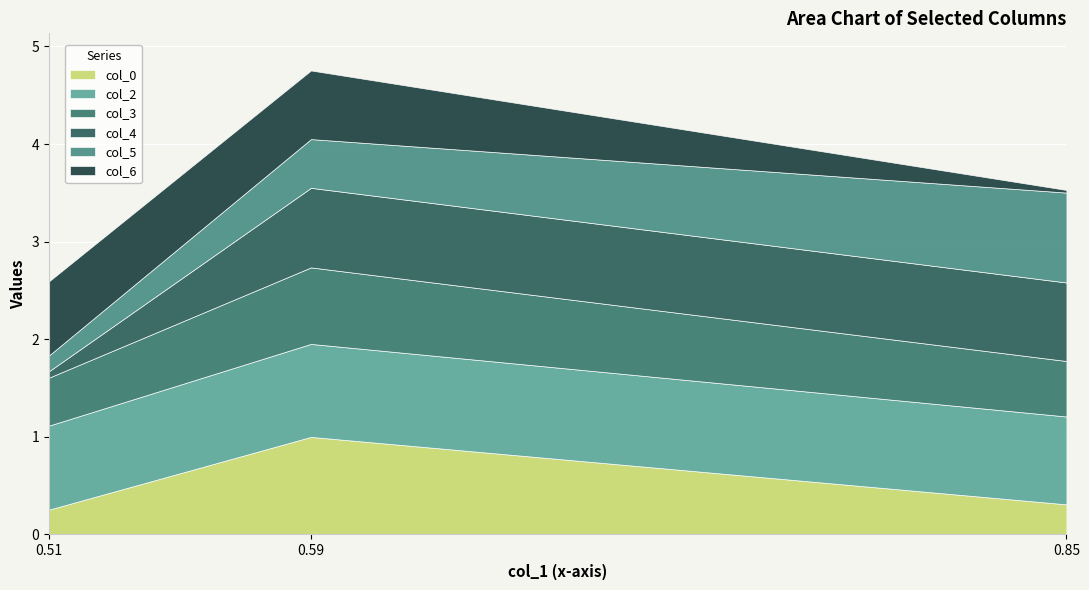

Reading left to right, transcribe all the data shown in this chart.

col_0: 0.3	1.0	0.3
col_2: 0.9	1.0	0.9
col_3: 0.5	0.8	0.6
col_4: 0.1	0.8	0.8
col_5: 0.2	0.5	0.9
col_6: 0.8	0.7	0.0